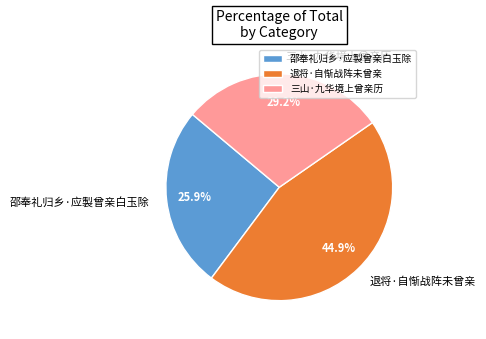

Does 三山·九华境上曾亲历 represent more than half of the total?

No